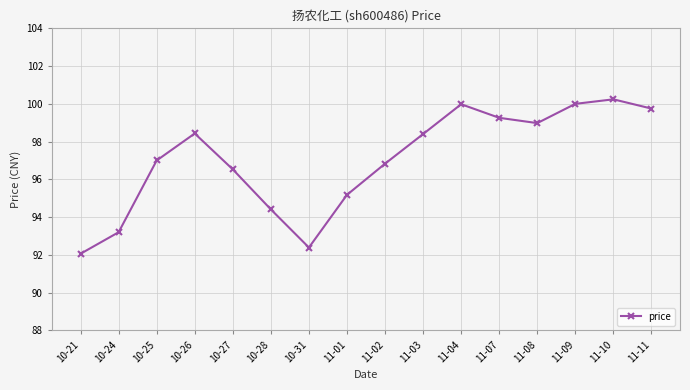

What is the value of the 5th point from the left?

96.5